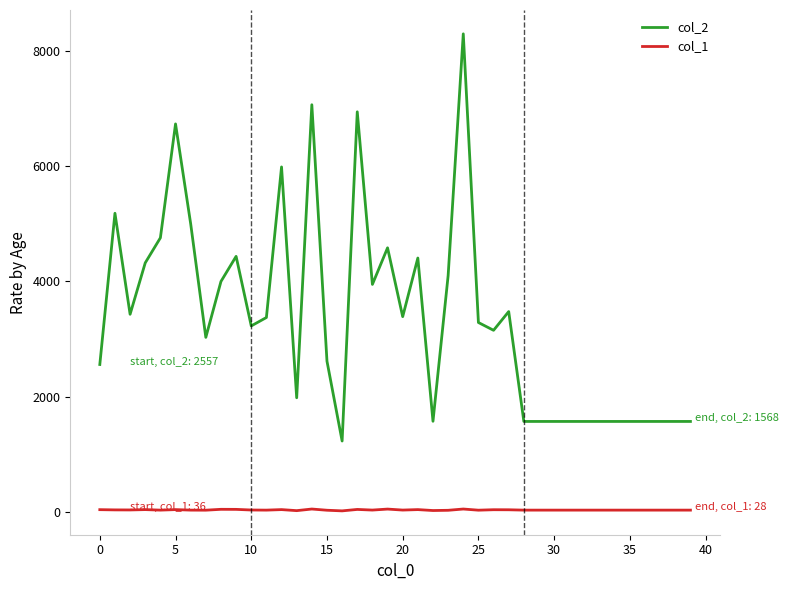

What is the sum of all col_2 values?

134893